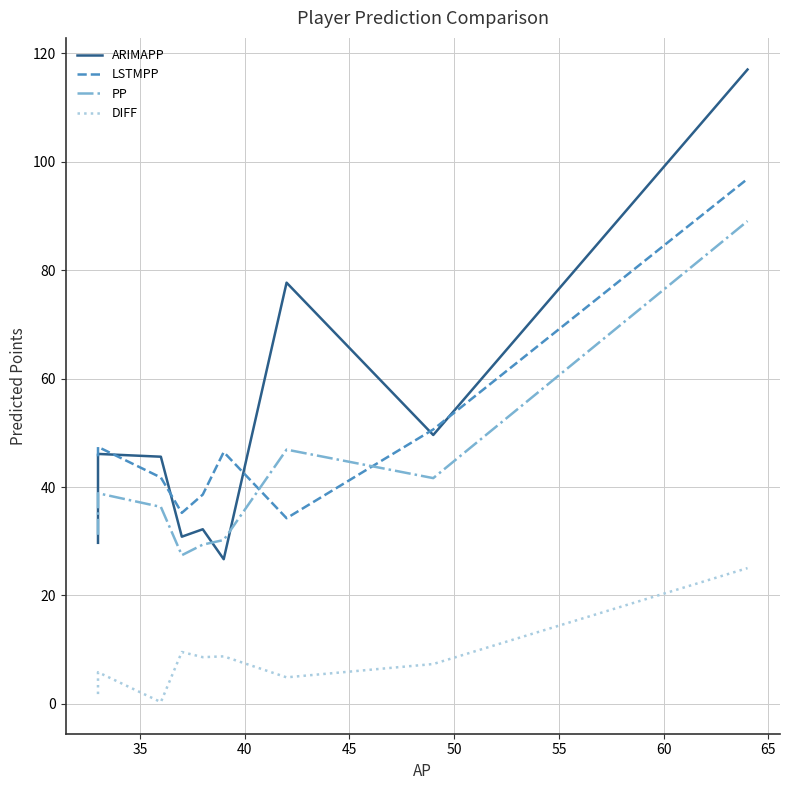

Which series ends up on top after the final intersection of PP and ARIMAPP?

ARIMAPP